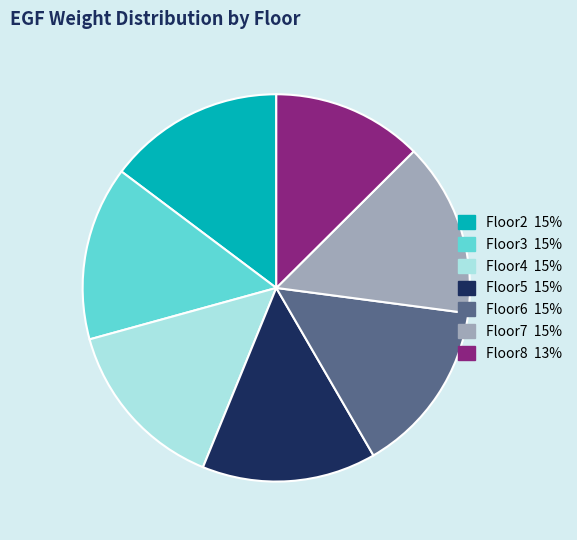

Is it true that Floor2 is 20% of the pie?

False